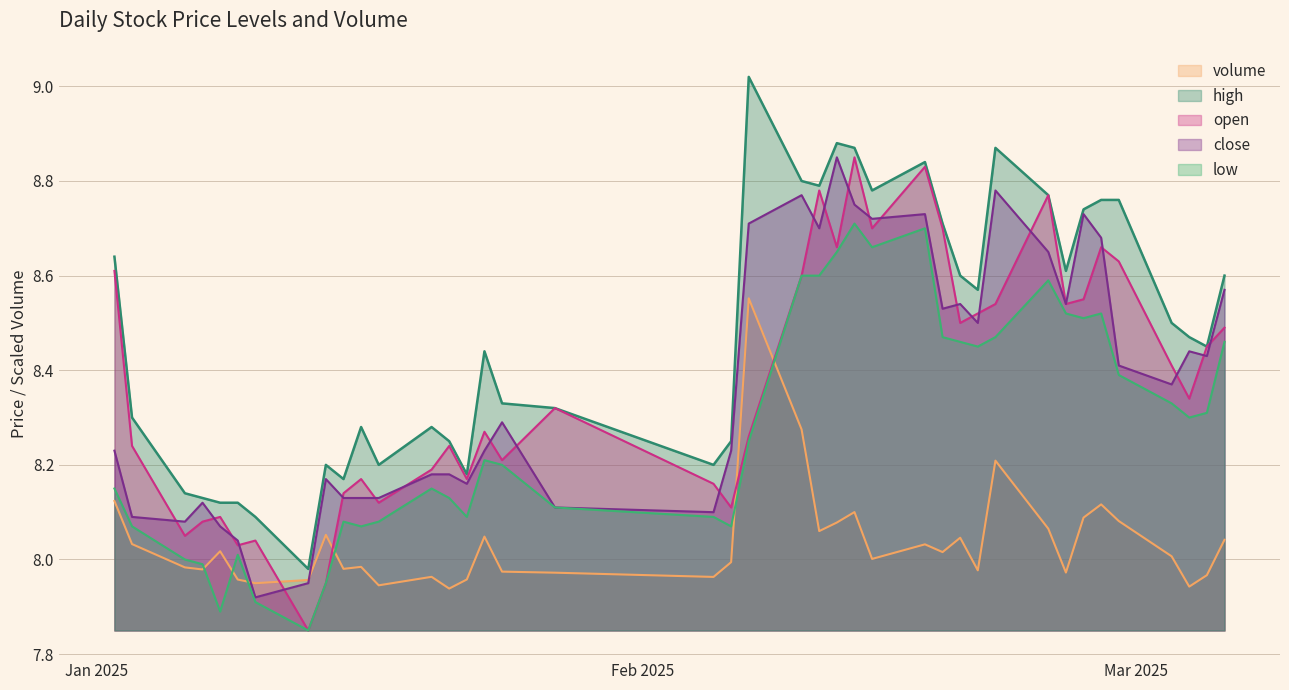

Reading right to left, what are all the values shown in this chart?

volume: 8.0	8.0	7.9	8.0	8.1	8.1	8.1	8.0	8.1	8.2	8.0	8.0	8.0	8.0	8.0	8.1	8.1	8.1	8.3	8.6	8.0	8.0	8.0	8.0	8.0	8.0	7.9	8.0	7.9	8.0	8.0	8.1	8.0	7.9	8.0	8.0	8.0	8.0	8.0	8.1
high: 8.6	8.4	8.5	8.5	8.8	8.8	8.7	8.6	8.8	8.9	8.6	8.6	8.7	8.8	8.8	8.9	8.9	8.8	8.8	9.0	8.2	8.2	8.3	8.3	8.4	8.2	8.2	8.3	8.2	8.3	8.2	8.2	8.0	8.1	8.1	8.1	8.1	8.1	8.3	8.6
open: 8.5	8.4	8.3	8.4	8.6	8.7	8.6	8.5	8.8	8.5	8.5	8.5	8.7	8.8	8.7	8.8	8.7	8.8	8.6	8.3	8.1	8.2	8.3	8.2	8.3	8.2	8.2	8.2	8.1	8.2	8.1	8.0	7.8	8.0	8.0	8.1	8.1	8.1	8.2	8.6
close: 8.6	8.4	8.4	8.4	8.4	8.7	8.7	8.5	8.7	8.8	8.5	8.5	8.5	8.7	8.7	8.8	8.8	8.7	8.8	8.7	8.2	8.1	8.1	8.3	8.2	8.2	8.2	8.2	8.1	8.1	8.1	8.2	8.0	7.9	8.0	8.1	8.1	8.1	8.1	8.2
low: 8.5	8.3	8.3	8.3	8.4	8.5	8.5	8.5	8.6	8.5	8.4	8.5	8.5	8.7	8.7	8.7	8.7	8.6	8.6	8.2	8.1	8.1	8.1	8.2	8.2	8.1	8.1	8.2	8.1	8.1	8.1	8.0	7.8	7.9	8.0	7.9	8.0	8.0	8.1	8.2